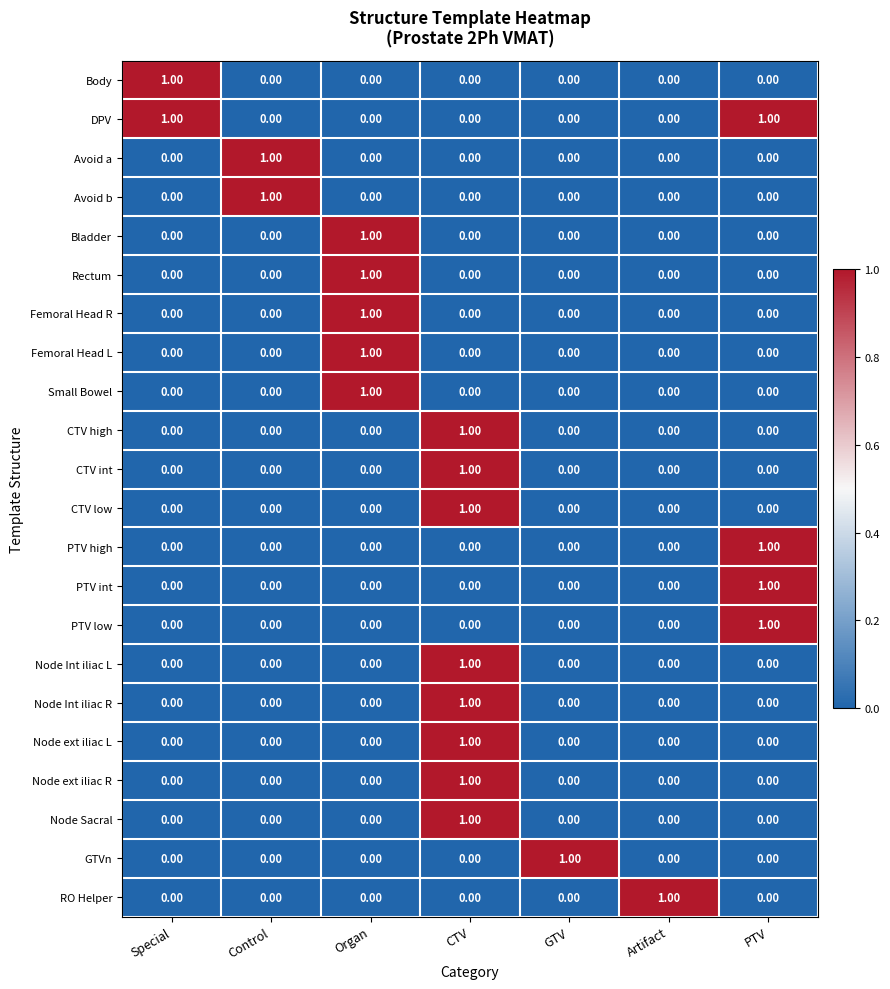

At how many categories does at least one series exceed 0?

7